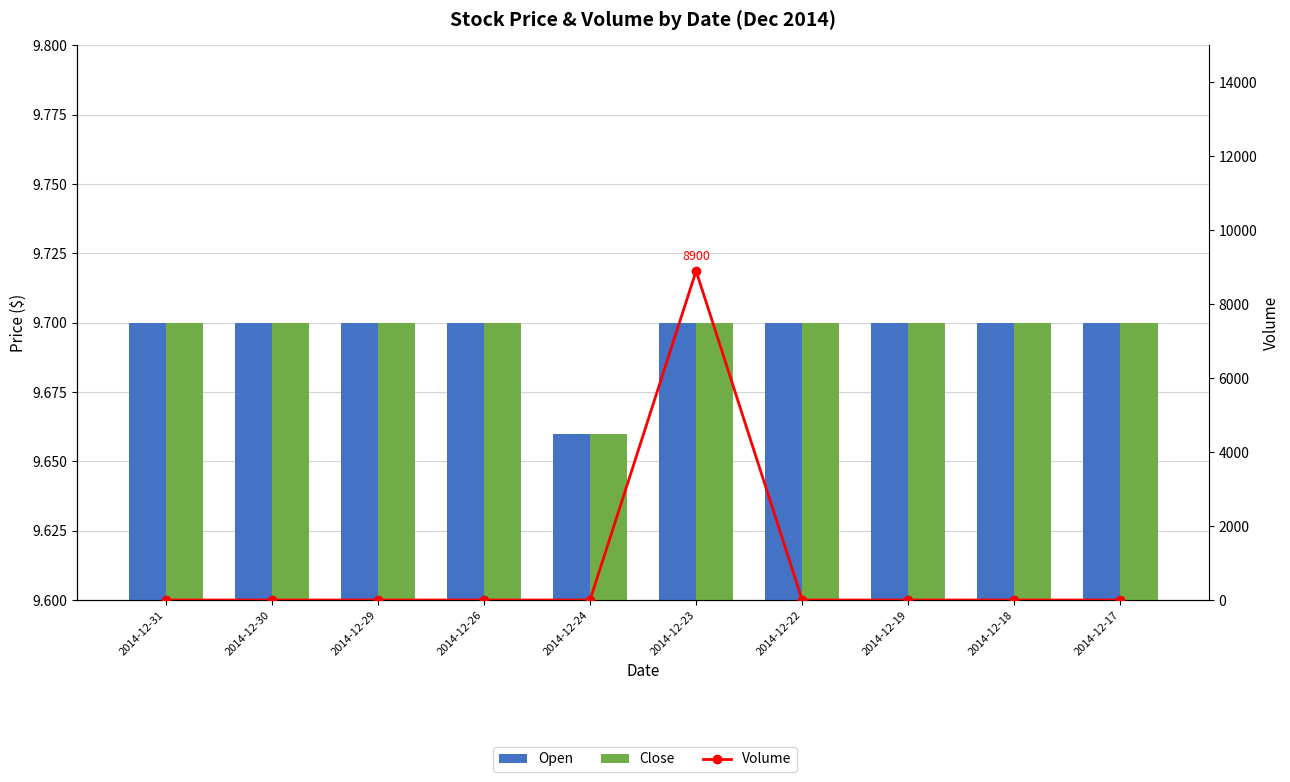

What are all the series names shown in the legend?

Open, Close, Volume